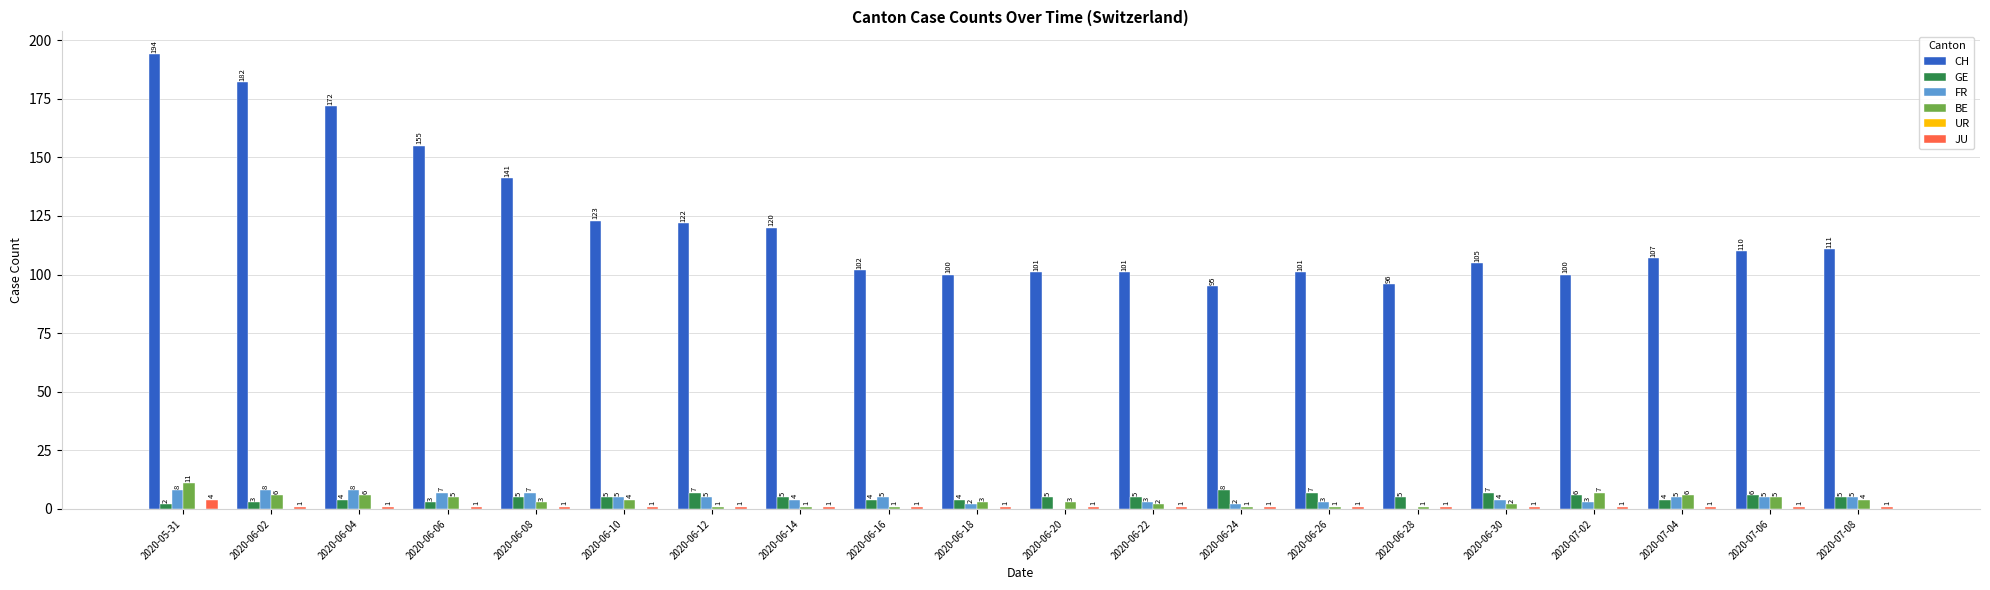

What is the sum of the CH values at 2020-06-08 and 2020-06-24?

236